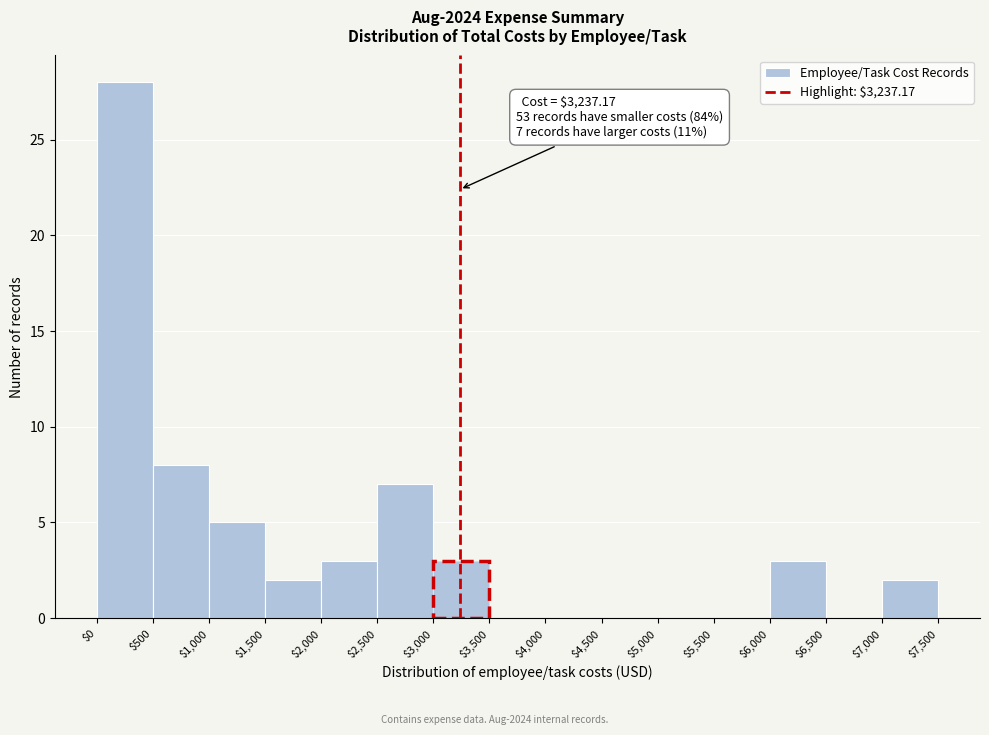

Which range on the x-axis has the tallest bar?

$0 to $500